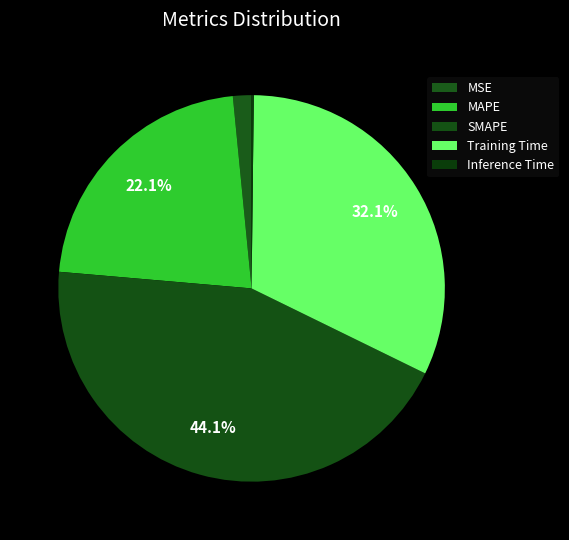

To the nearest percent, what portion does MAPE represent?

22%